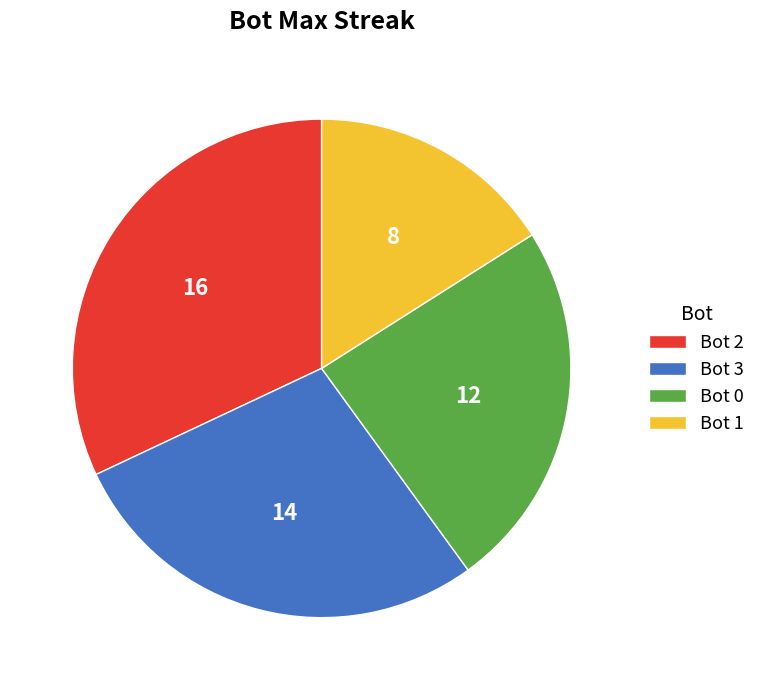

Does Bot 0 account for over 50% of the chart?

No